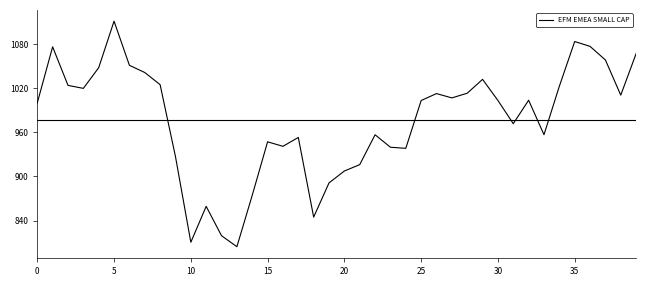

What is the greatest value displayed?

1111.1